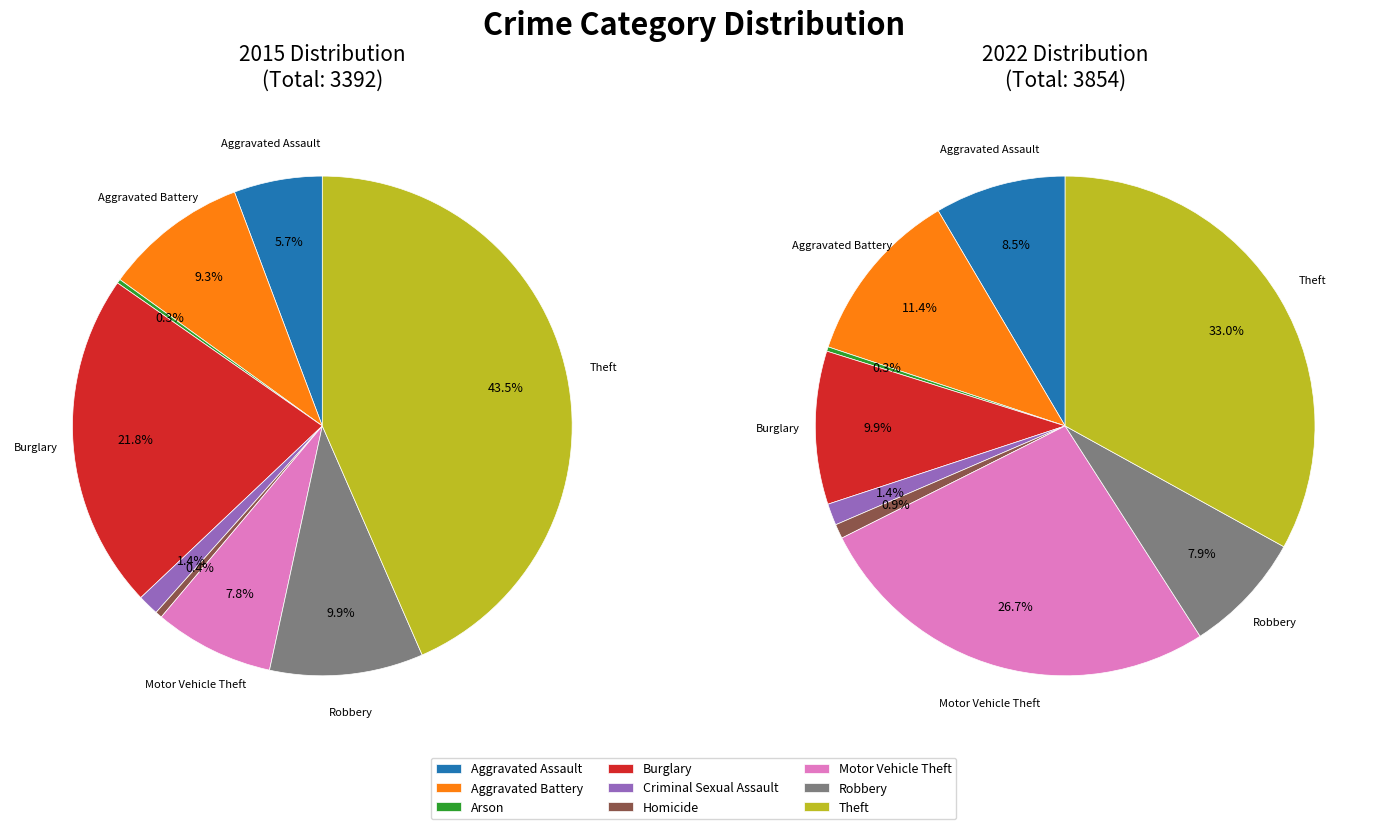

To the nearest percent, what is the average slice percentage?

11%